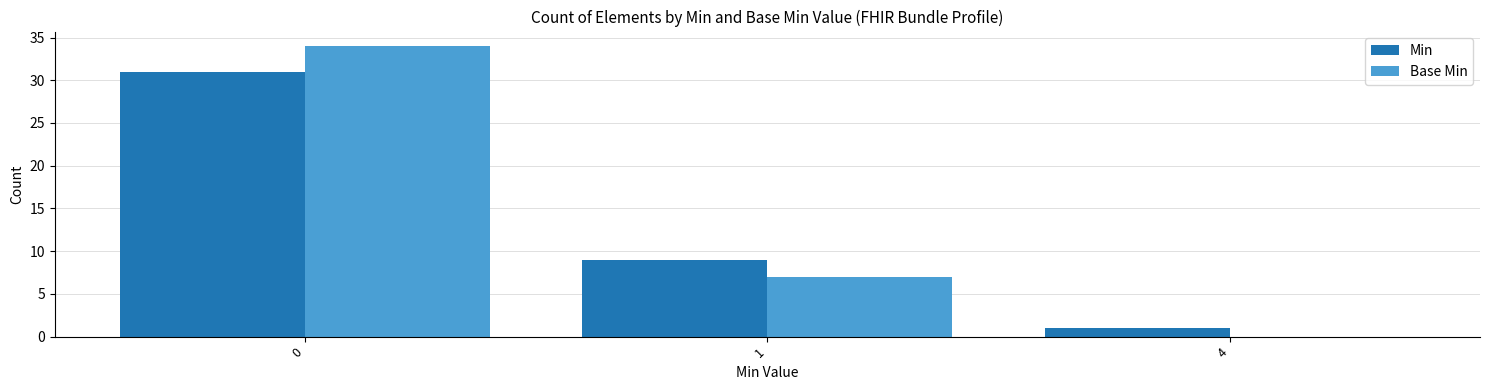

What is the highest value of the Min series?

31